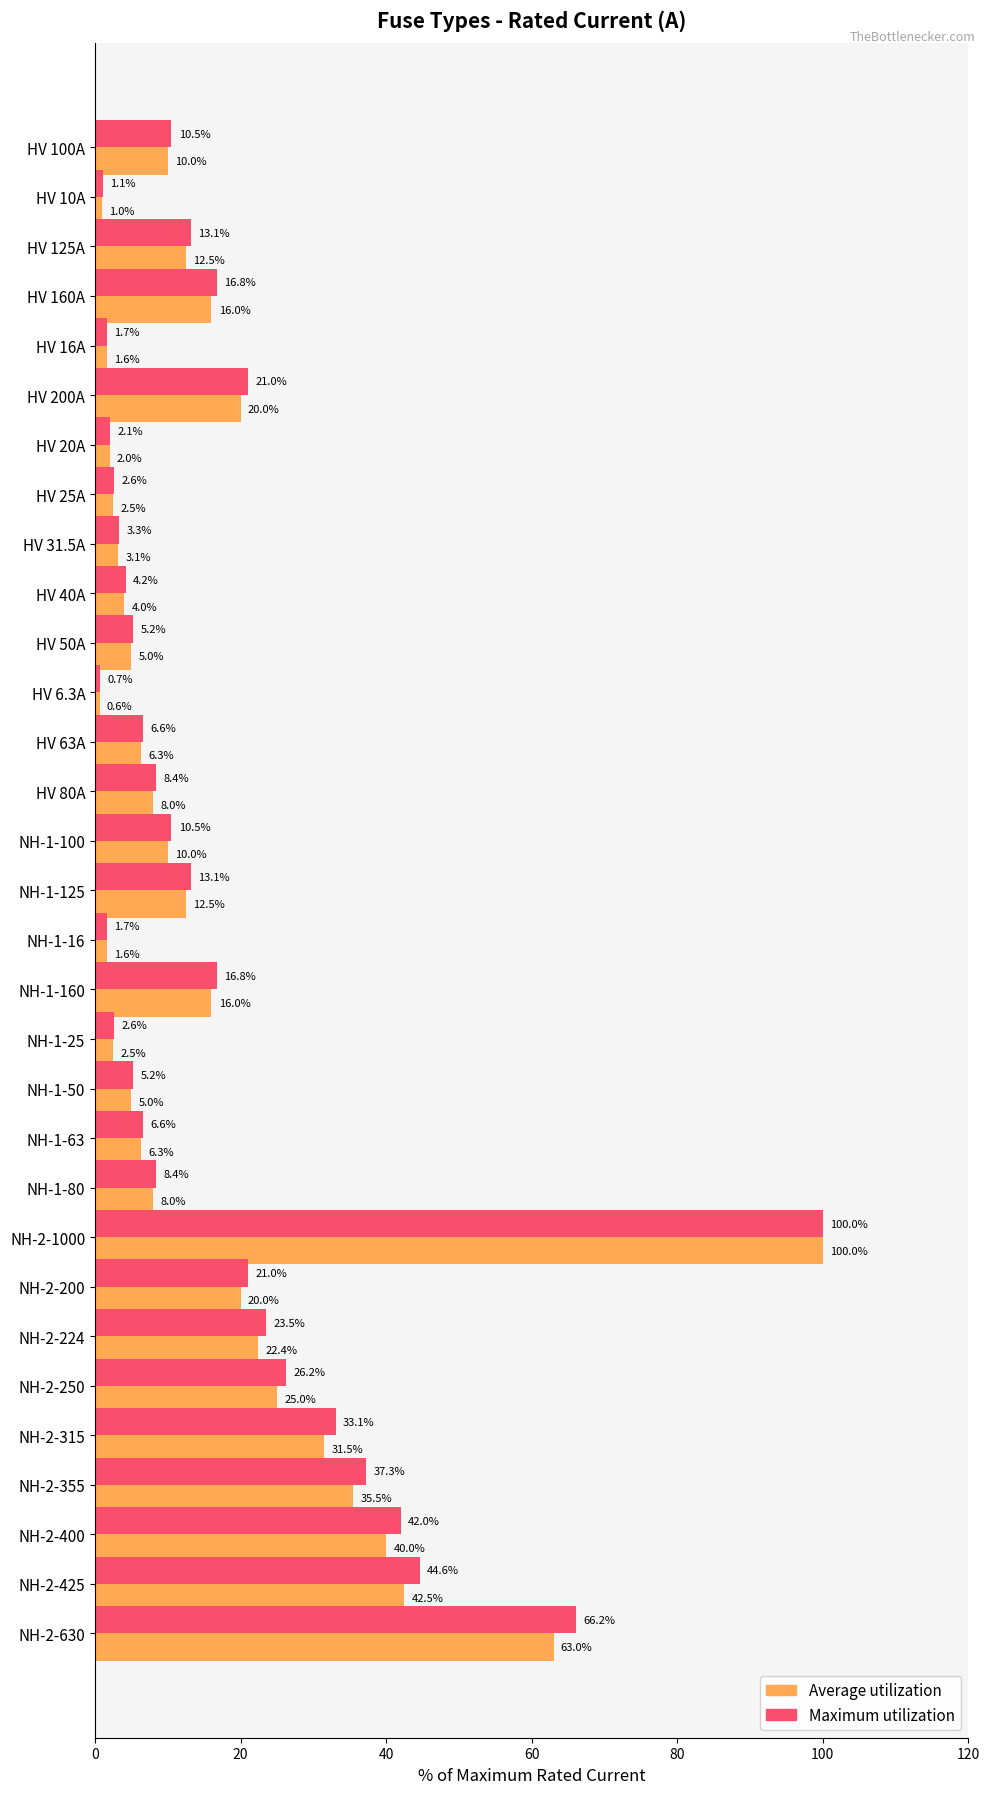

At which label does Maximum utilization reach its minimum?

HV 6.3A